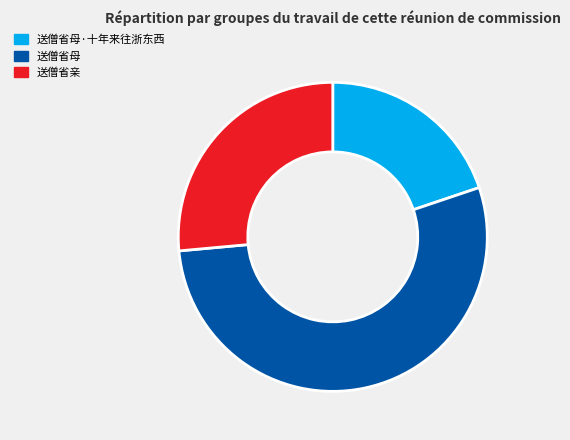

Rank the categories by value from lowest to highest.

送僧省母·十年来往浙东西, 送僧省亲, 送僧省母